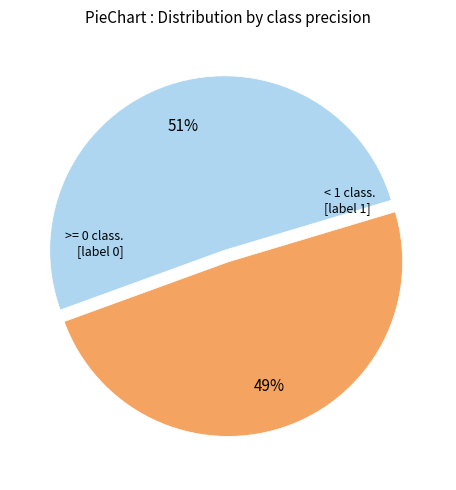

To the nearest percent, what is the average slice percentage?

50%